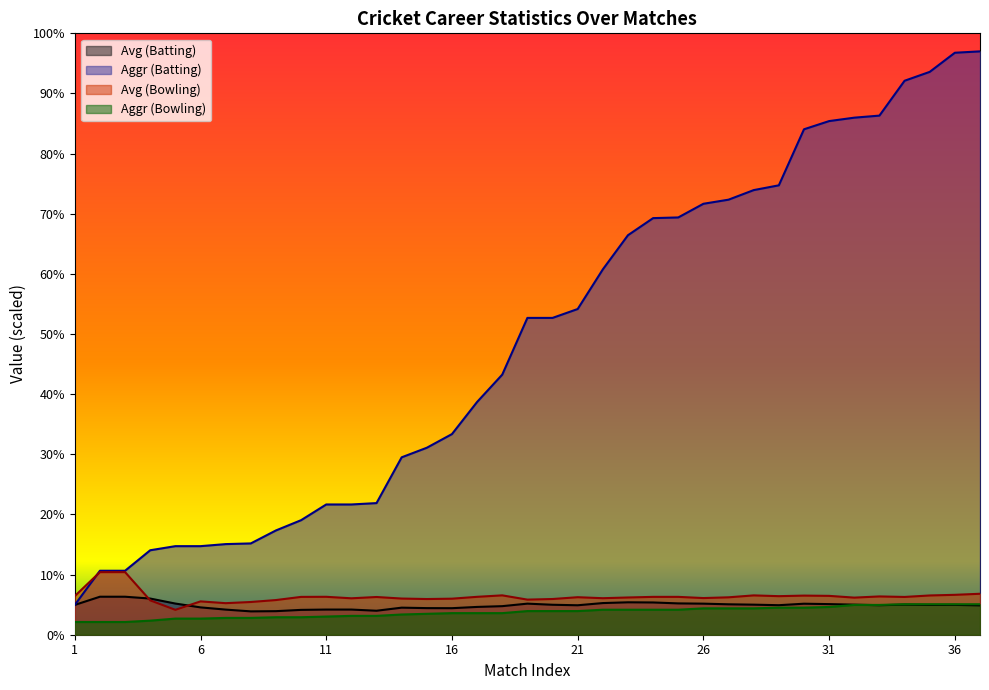

Which label corresponds to the largest value in the chart?

37